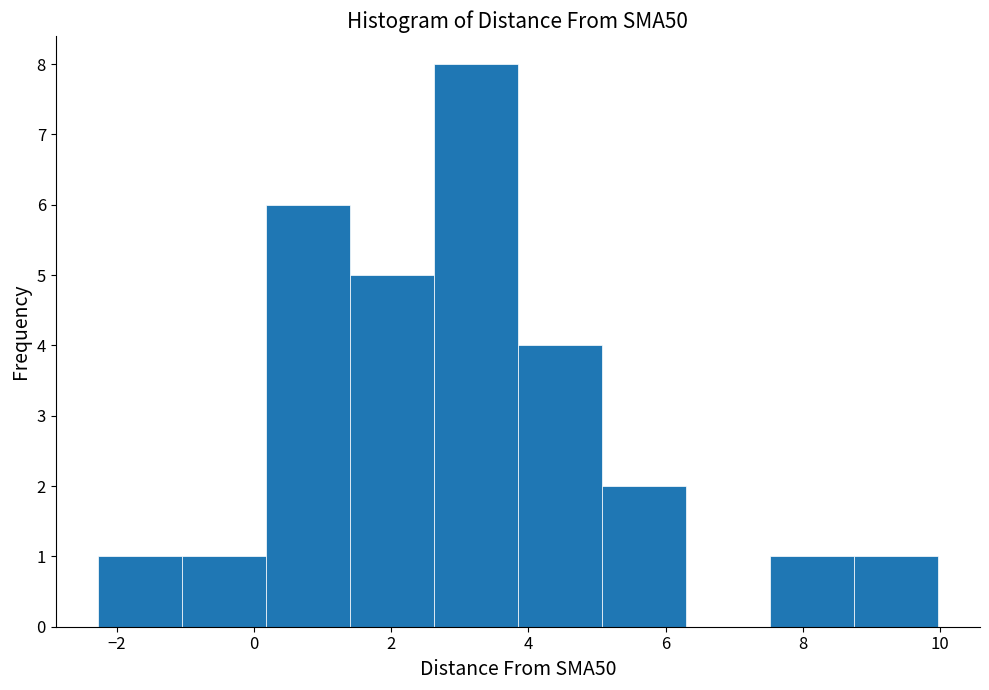

How tall is the bar that spans -1.0 to 0.2 on the x-axis? Neither the bar edges nor the heights are printed on the chart, so give them approximately, as read against the axes.

1